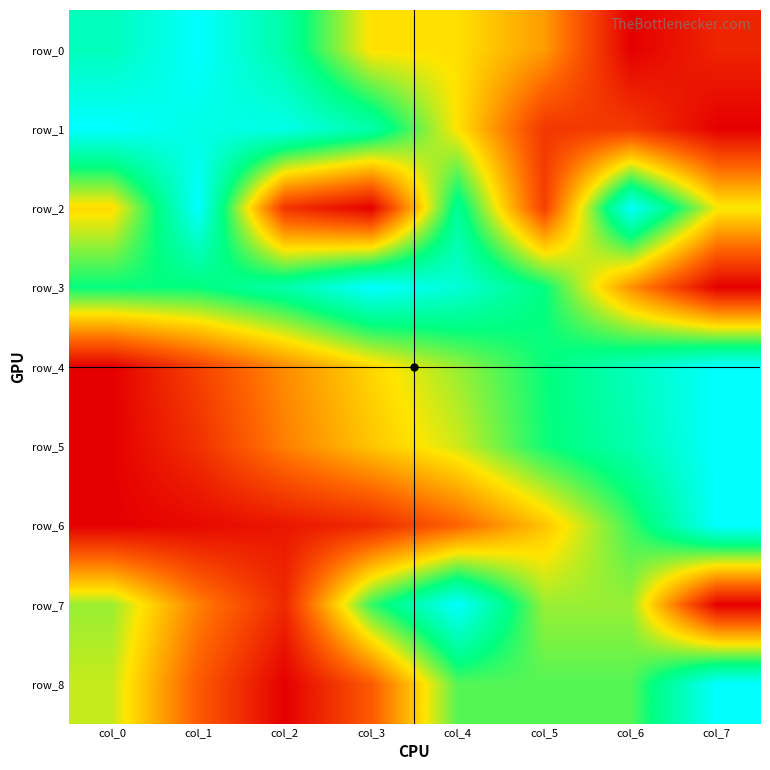

Which category has the highest value in the row_8 series?

col_7